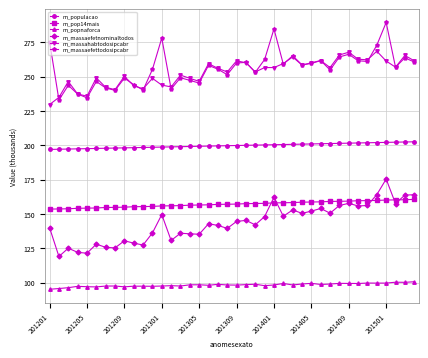

What is the value of the m_massahabtodosipcabr point at the 23rd from the left?

253.4